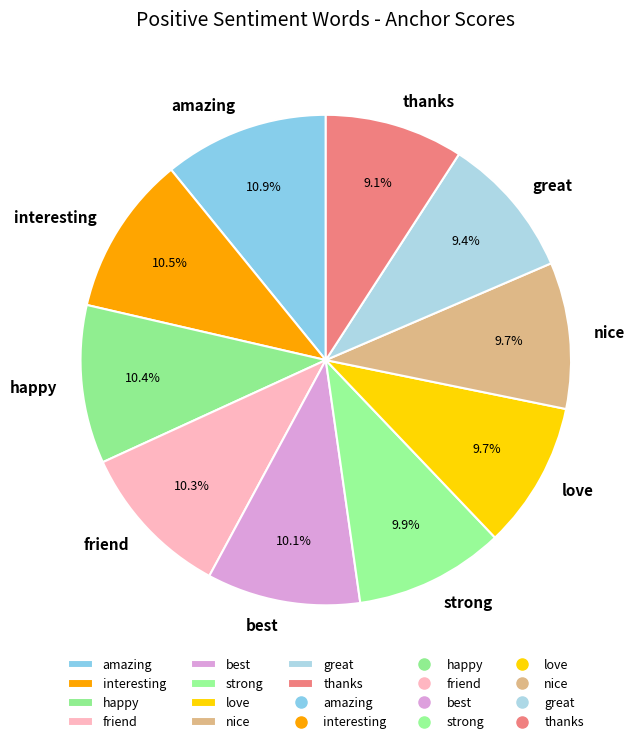

Is there any slice that represents more than half of the pie?

No